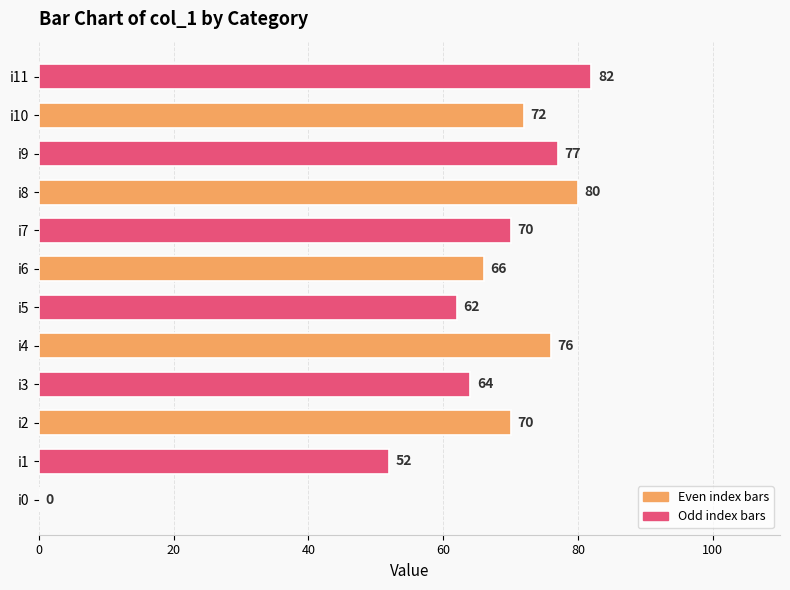

At which label is the value closest to 41?

i1